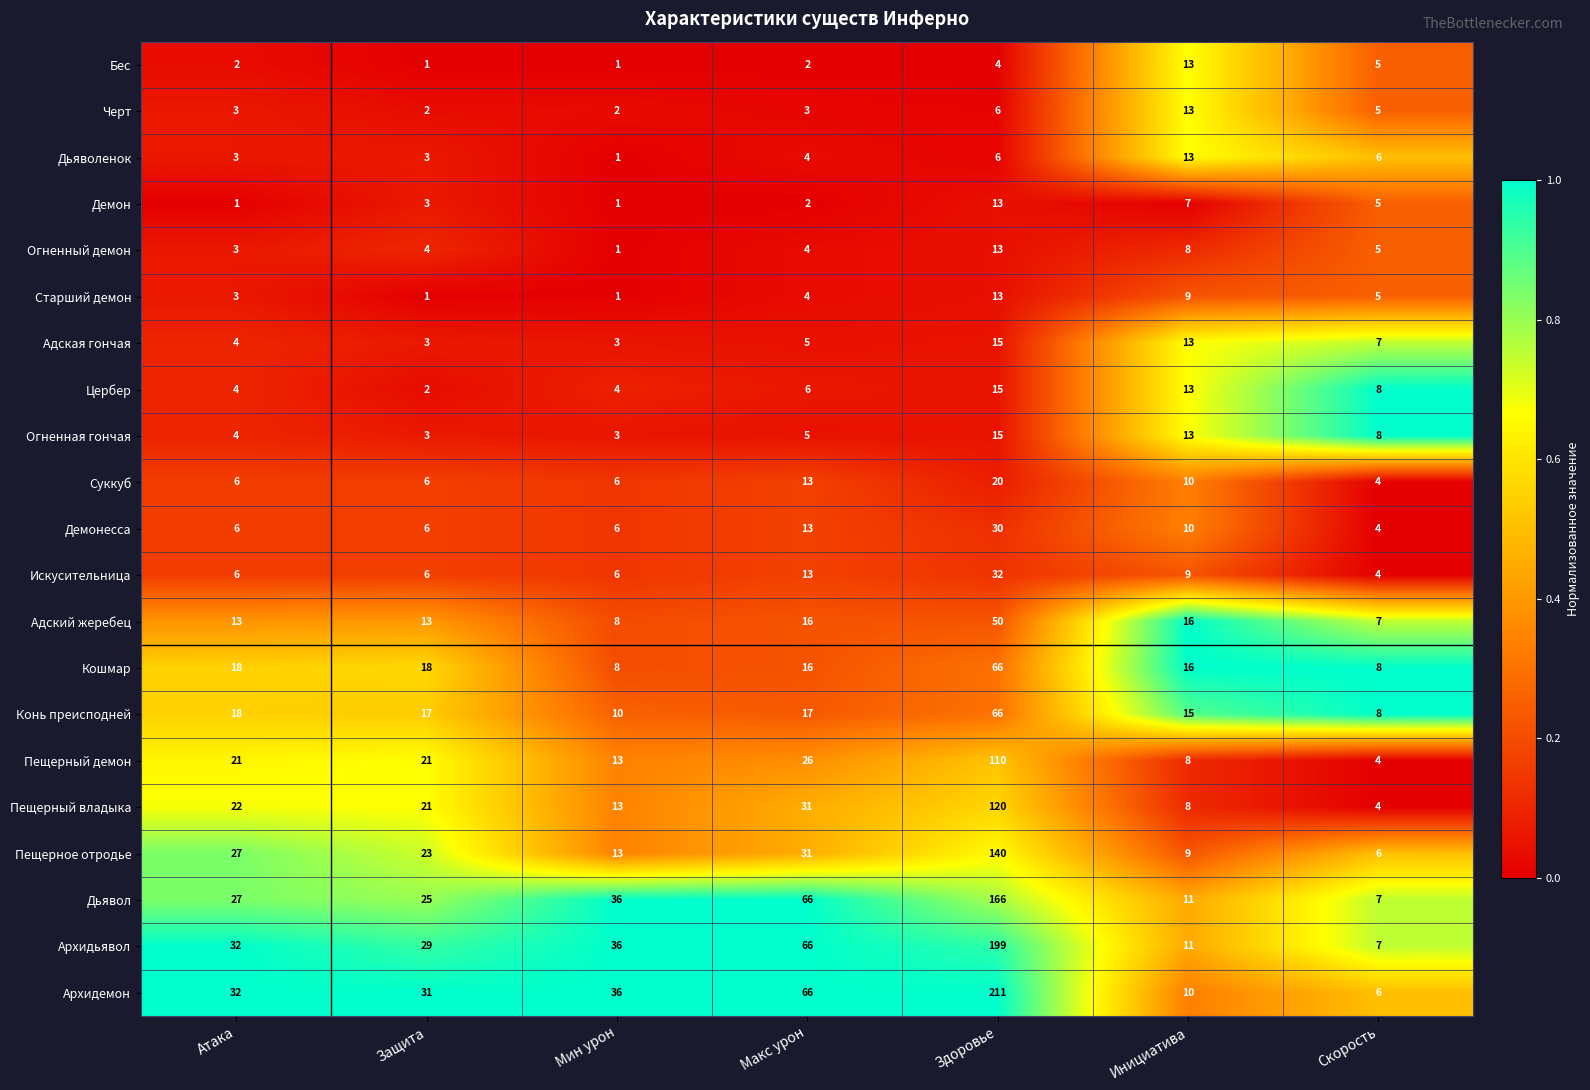

Which series has the largest total across all categories?

Архидемон